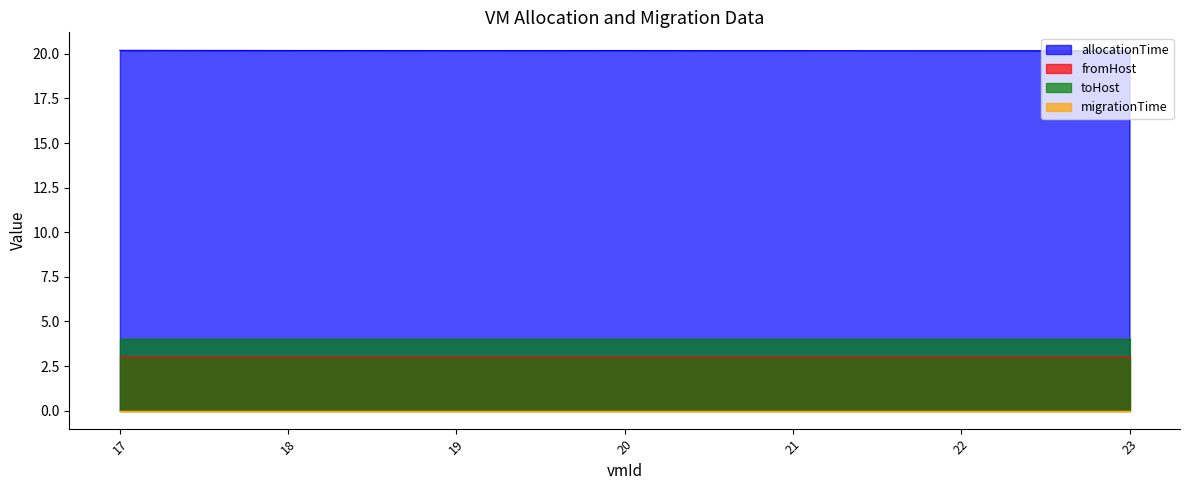

What is the total value across all series at 21?

27.2